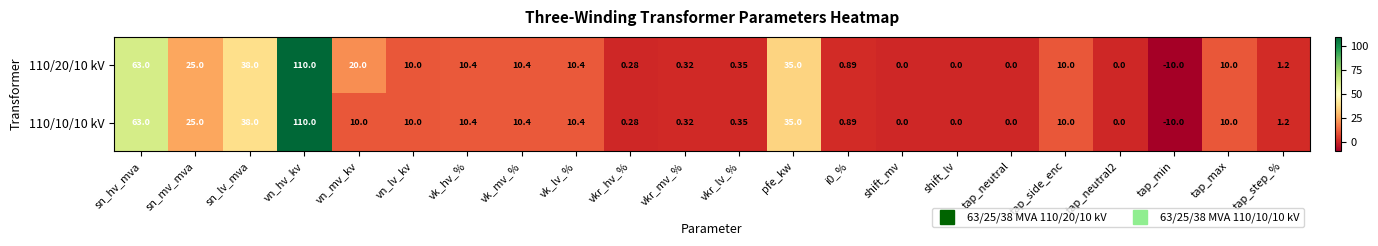

Is the value of 110/10/10 kV at vk_lv_% greater than the value of 110/20/10 kV at shift_lv?

Yes